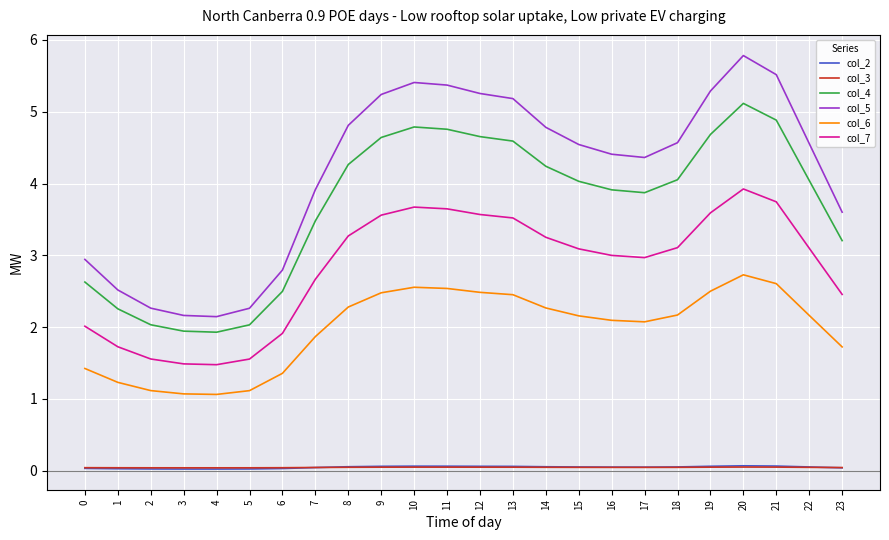

How many times do col_3 and col_2 cross each other?

2